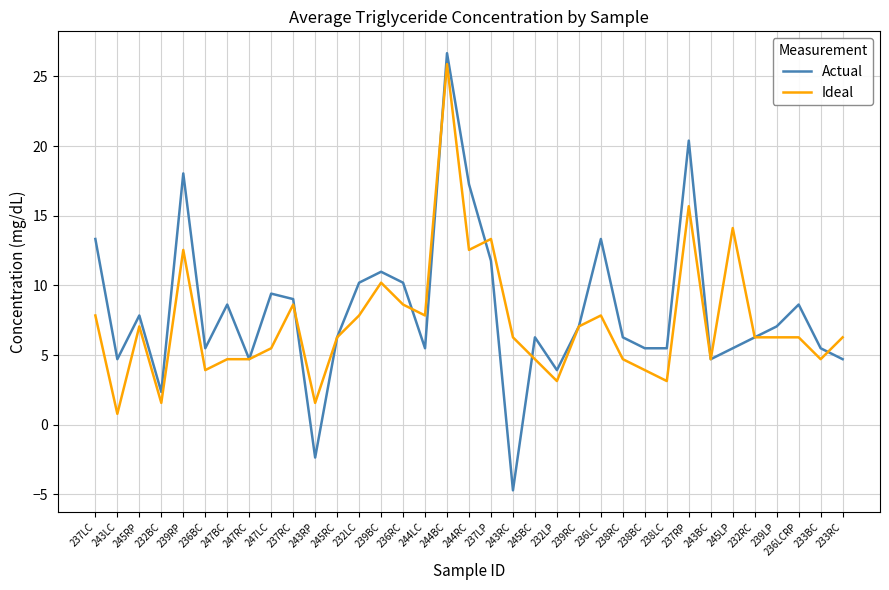

At 244LC, list the series in order from largest to smallest.

Ideal, Actual